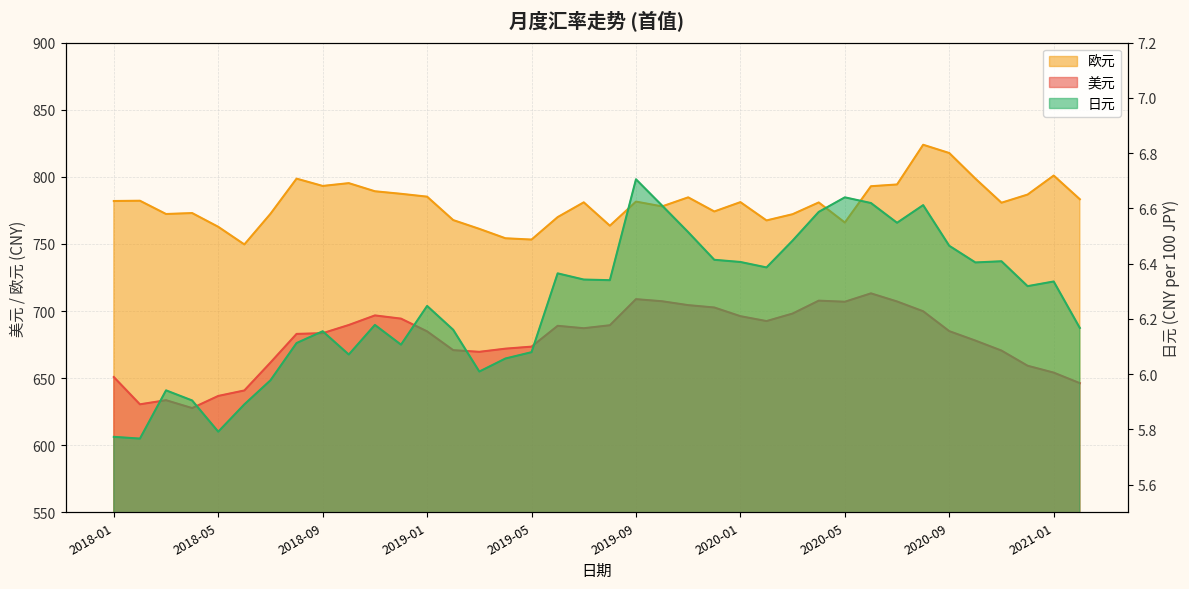

Reading left to right, transcribe all the data shown in this chart.

美元: 650.8	630.5	633.5	627.6	636.7	640.8	661.6	682.9	683.5	689.6	696.7	694.3	684.8	670.8	669.6	671.9	673.4	689.0	687.2	689.4	708.8	707.3	704.4	702.6	696.1	692.5	698.1	707.7	706.9	713.1	707.1	699.8	685.0	678.0	670.5	659.2	654.1	646.2
欧元: 782.0	782.2	772.3	773.0	762.7	749.6	772.4	798.6	793.2	795.3	789.2	787.3	785.2	767.8	761.2	754.2	753.2	770.0	781.0	763.6	781.5	778.0	784.7	774.2	781.1	767.5	772.1	780.9	765.9	793.0	794.3	823.9	817.7	798.6	780.7	786.8	801.0	783.3
日元: 5.8	5.8	5.9	5.9	5.8	5.9	6.0	6.1	6.2	6.1	6.2	6.1	6.2	6.2	6.0	6.1	6.1	6.4	6.3	6.3	6.7	6.6	6.5	6.4	6.4	6.4	6.5	6.6	6.6	6.6	6.5	6.6	6.5	6.4	6.4	6.3	6.3	6.2